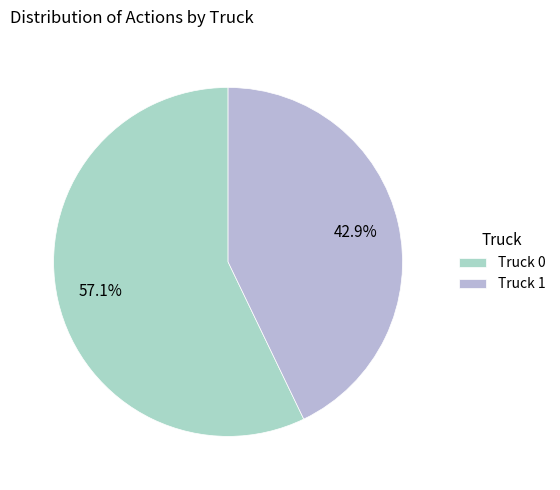

How many segments does this pie chart have?

2